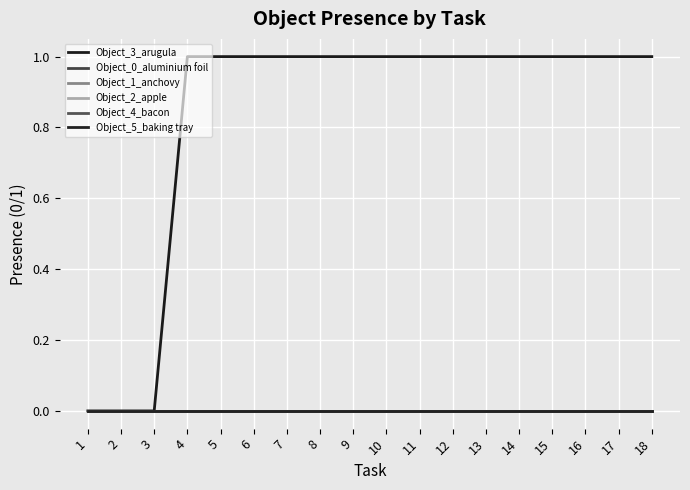

Rank the series at 3 from highest to lowest value.

Object_3_arugula, Object_0_aluminium foil, Object_1_anchovy, Object_2_apple, Object_4_bacon, Object_5_baking tray